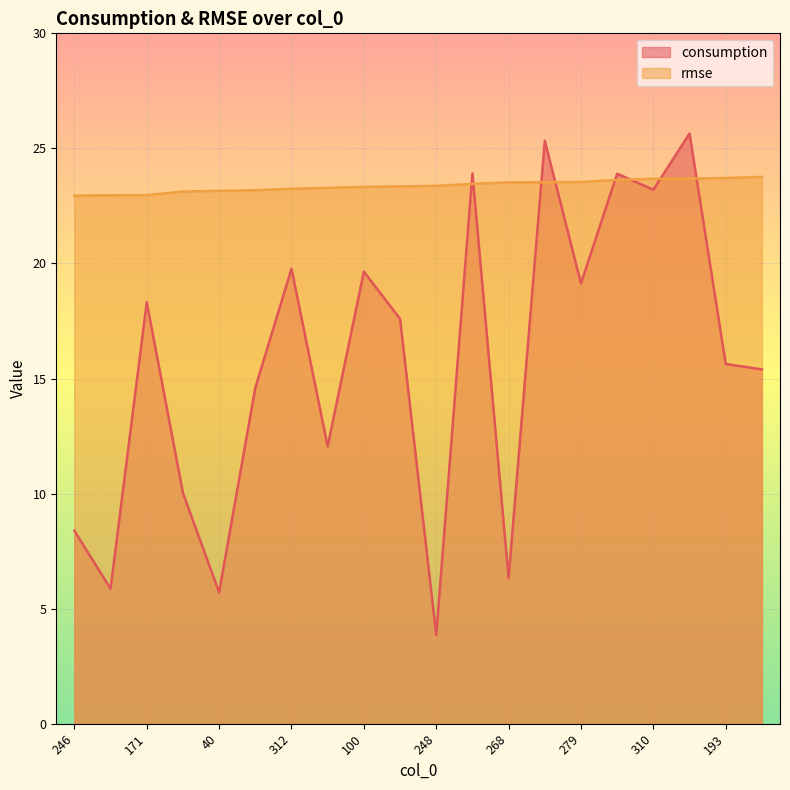

Which category has the highest value across all series?

200